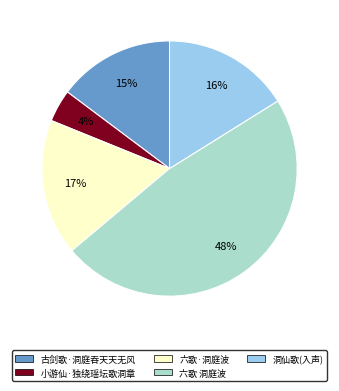

Rank the categories by value from lowest to highest.

小游仙·独绕瑶坛歌洞章, 古剑歌·洞庭吞天天无风, 洞仙歌(入声), 六歌·洞庭波, 六歌 洞庭波